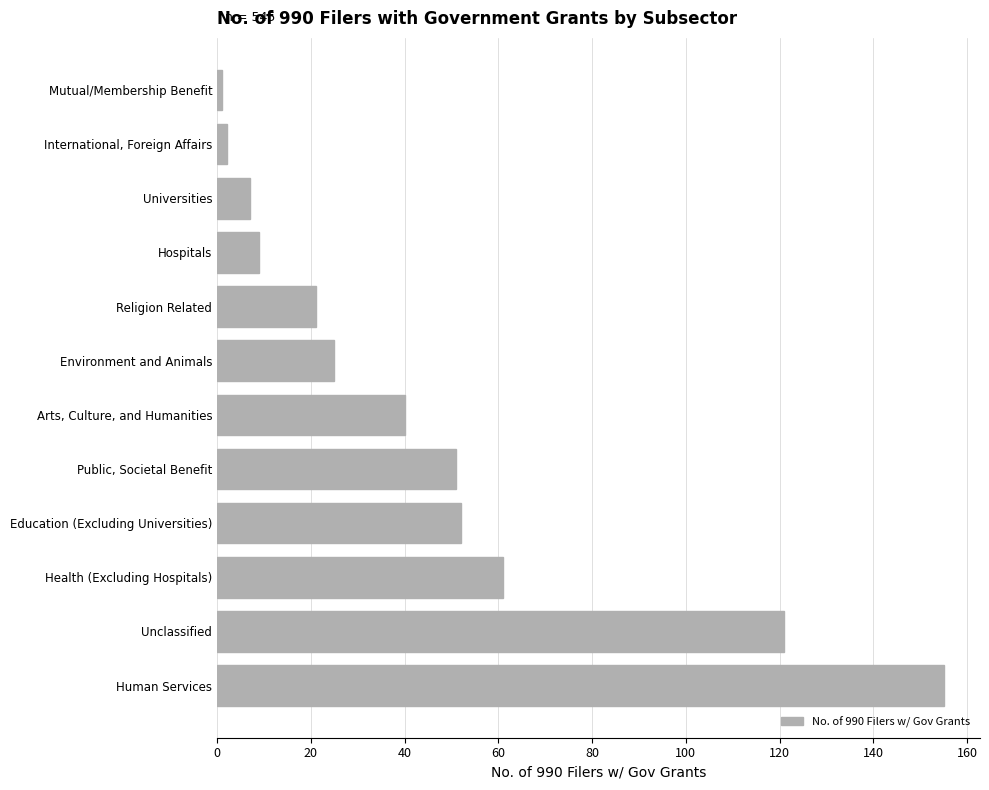

What is the change in value from Education (Excluding Universities) to Arts, Culture, and Humanities?

-12